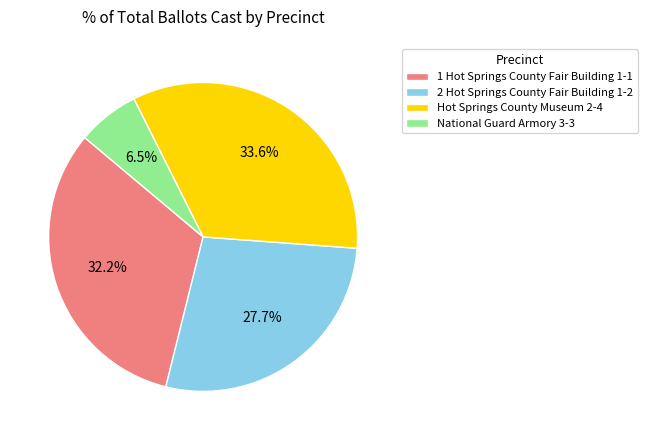

Which category has the smallest portion of the pie?

National Guard Armory 3-3